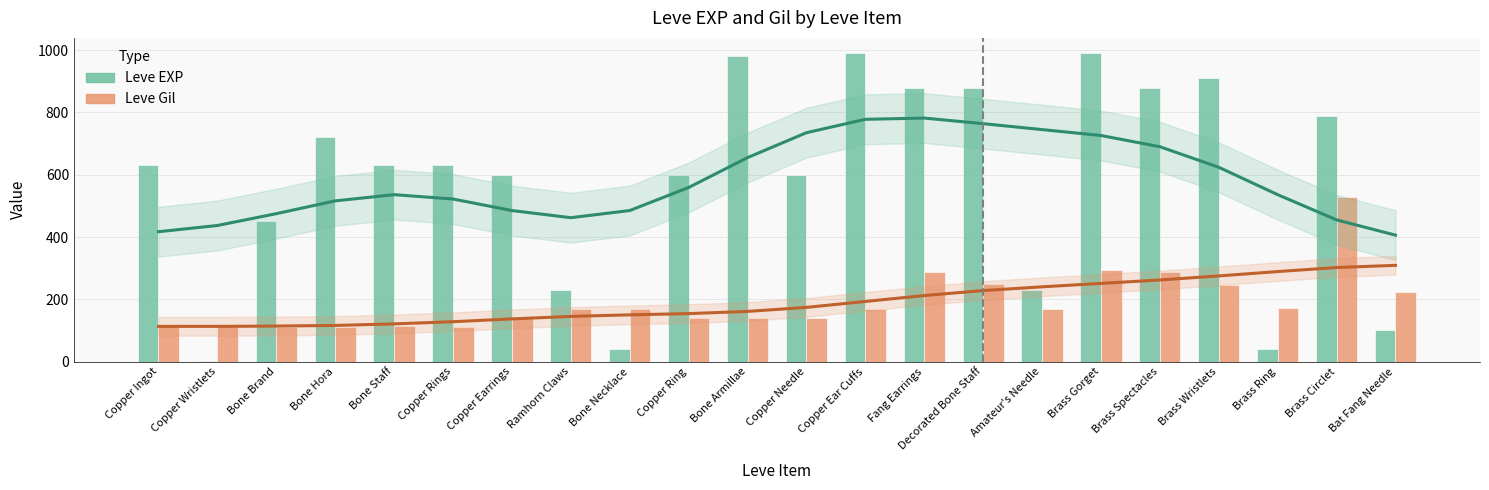

Reading right to left, transcribe all the data shown in this chart.

Leve EXP: Bat Fang Needle=100	Brass Circlet=790	Brass Ring=40	Brass Wristlets=910	Brass Spectacles=880	Brass Gorget=990	Amateur's Needle=230	Decorated Bone Staff=880	Fang Earrings=880	Copper Ear Cuffs=990	Copper Needle=600	Bone Armillae=980	Copper Ring=600	Bone Necklace=40	Ramhorn Claws=230	Copper Earrings=600	Copper Rings=630	Bone Staff=630	Bone Hora=720	Bone Brand=450	Copper Wristlets=1	Copper Ingot=630
Leve Gil: Bat Fang Needle=223	Brass Circlet=529	Brass Ring=173	Brass Wristlets=245	Brass Spectacles=288	Brass Gorget=293	Amateur's Needle=168	Decorated Bone Staff=250	Fang Earrings=288	Copper Ear Cuffs=168	Copper Needle=139	Bone Armillae=140	Copper Ring=139	Bone Necklace=169	Ramhorn Claws=170	Copper Earrings=139	Copper Rings=112	Bone Staff=113	Bone Hora=112	Bone Brand=112	Copper Wristlets=116	Copper Ingot=113